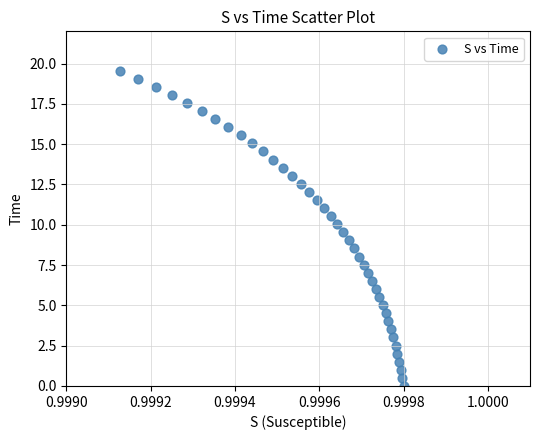

What is the range of Y values (max minus min)?

19.6